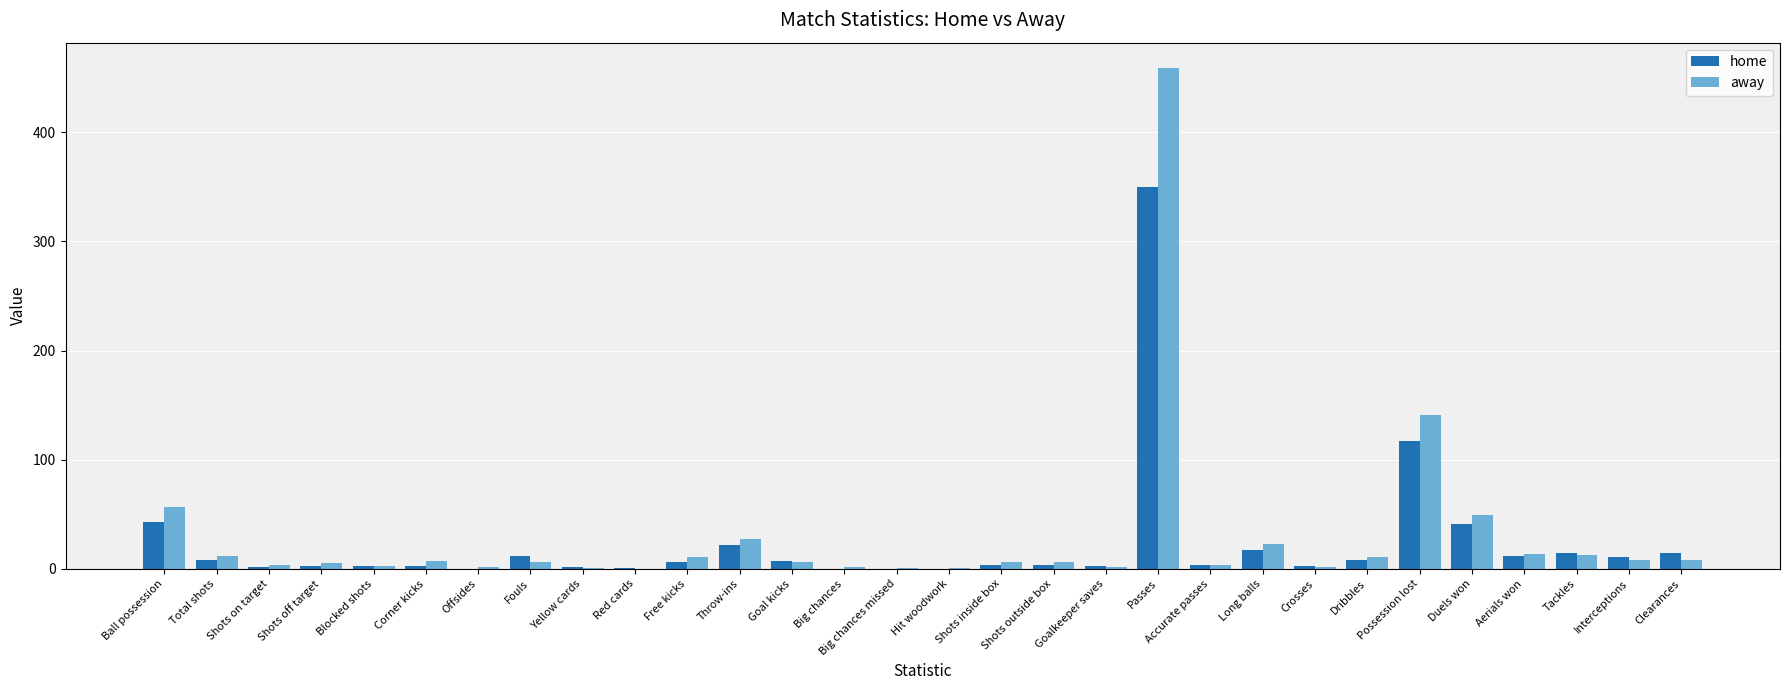

Is the value of away at Total shots greater than the value of home at Duels won?

No